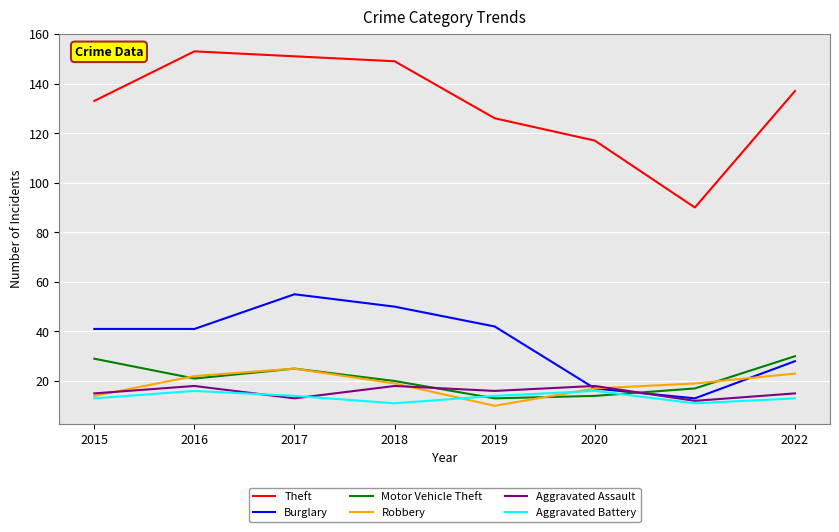

What is the maximum value shown in the chart?

153